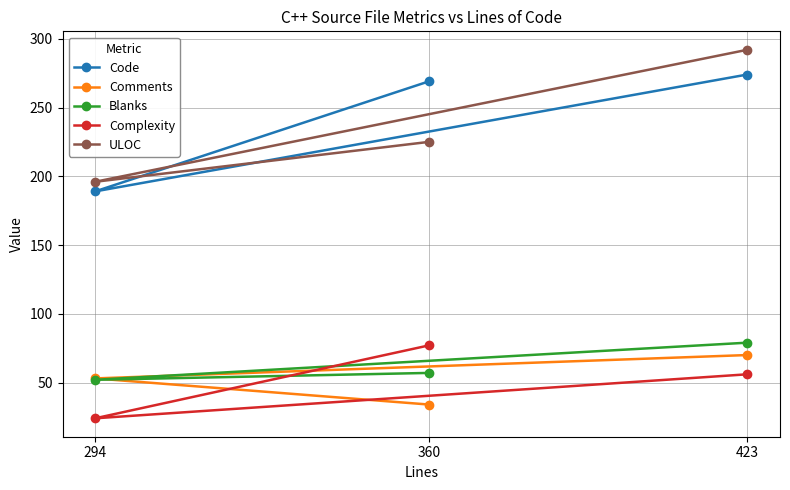

What is the value of the ULOC point at the 2nd from the left?

225